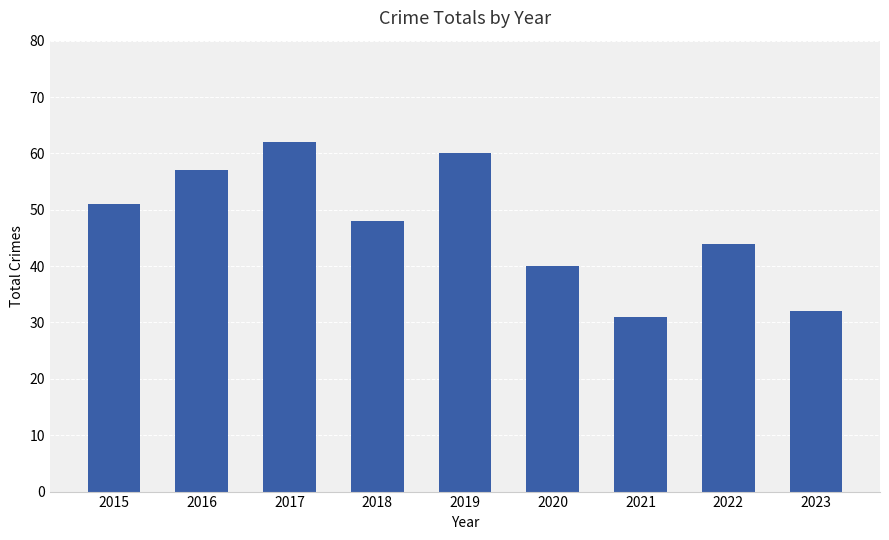

Reading left to right, what are all the values shown in this chart?

2015=51	2016=57	2017=62	2018=48	2019=60	2020=40	2021=31	2022=44	2023=32